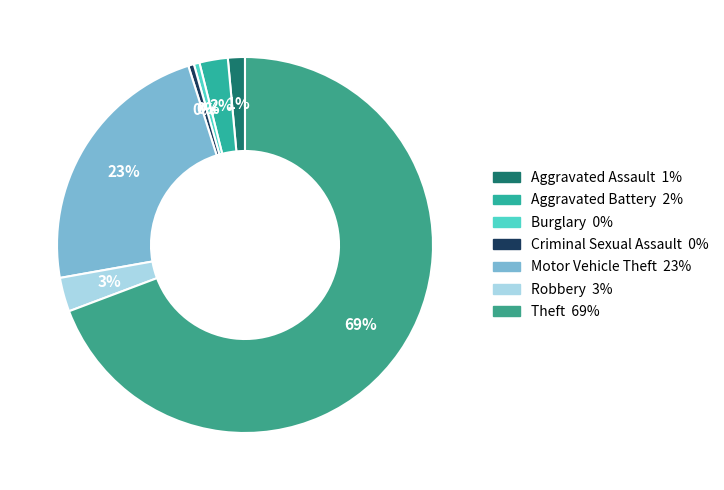

Does any single category account for the majority?

Yes